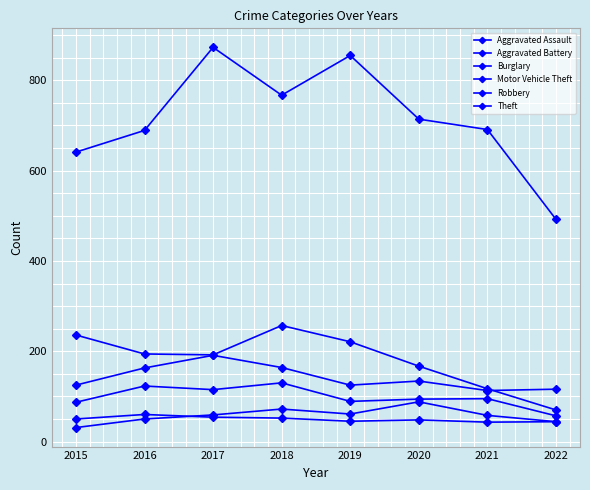

How many series are shown in this chart?

6